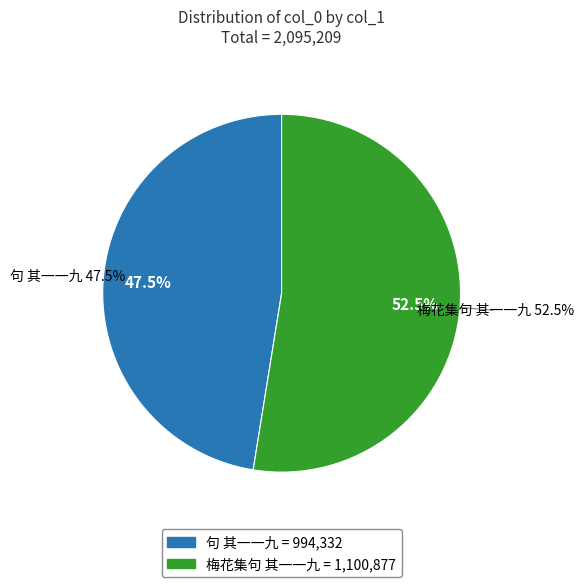

Does 梅花集句 其一一九 represent more than half of the total?

Yes